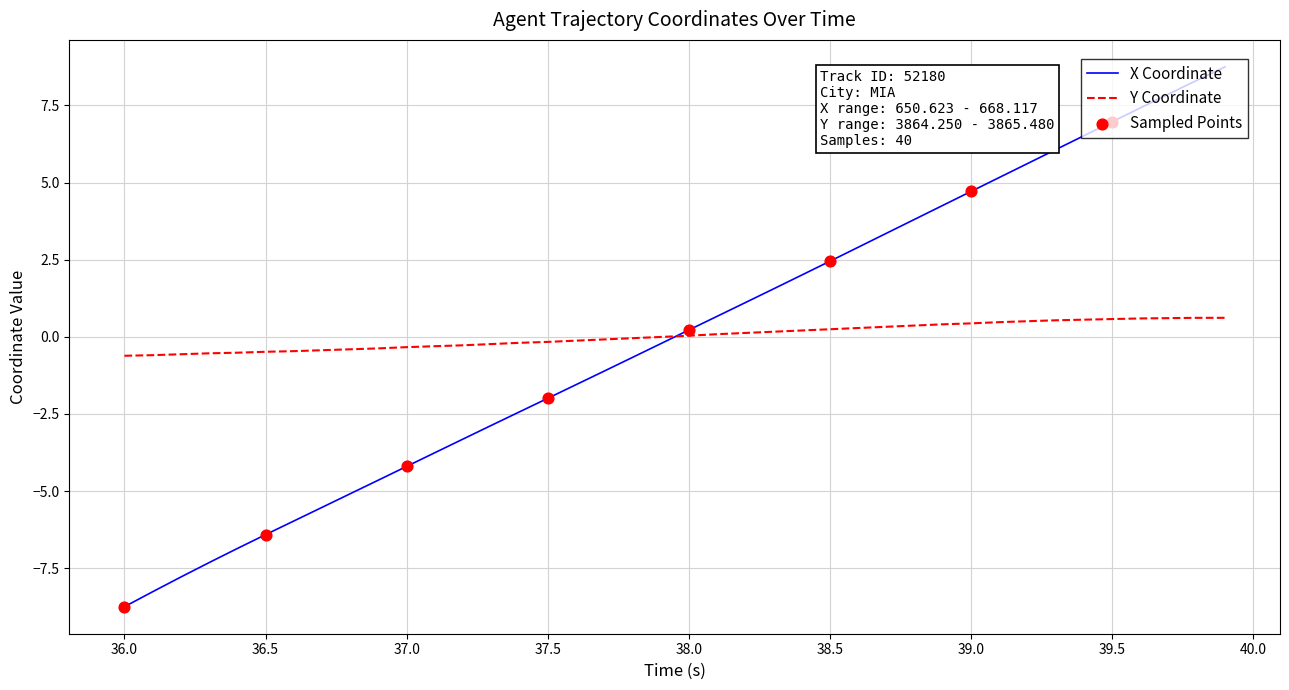

What is the highest value of the Y Coordinate series?

0.6